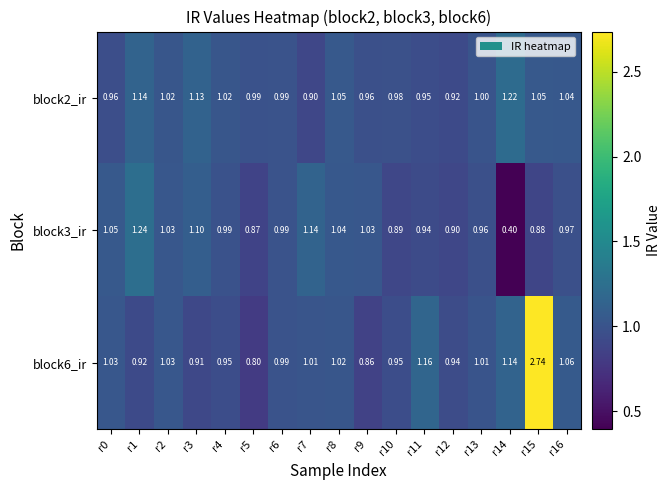

Is the value of block3_ir at r1 greater than the value of block6_ir at r0?

Yes